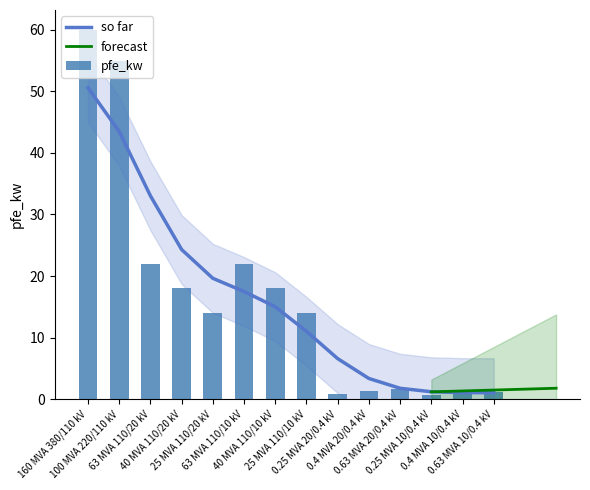

What is the maximum value for so far?

50.6